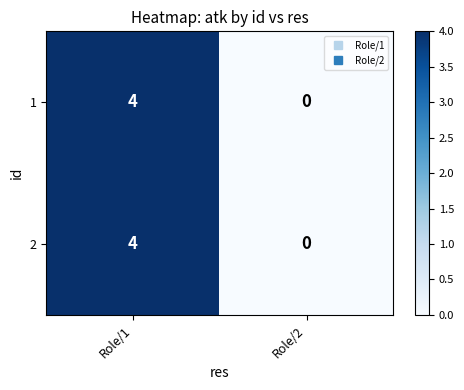

At which category is the sum across all series the highest?

Role/1